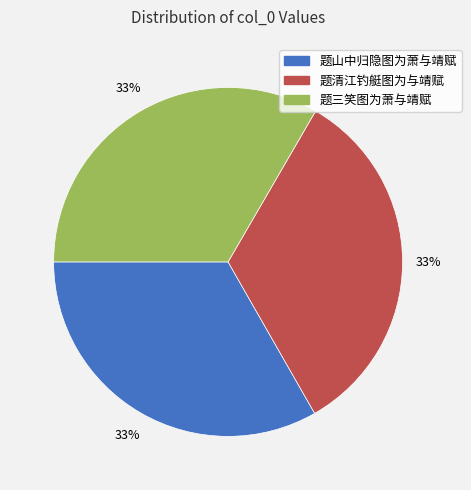

Is the sum of 题清江钓艇图为与靖赋 and 题三笑图为萧与靖赋 greater than half?

Yes